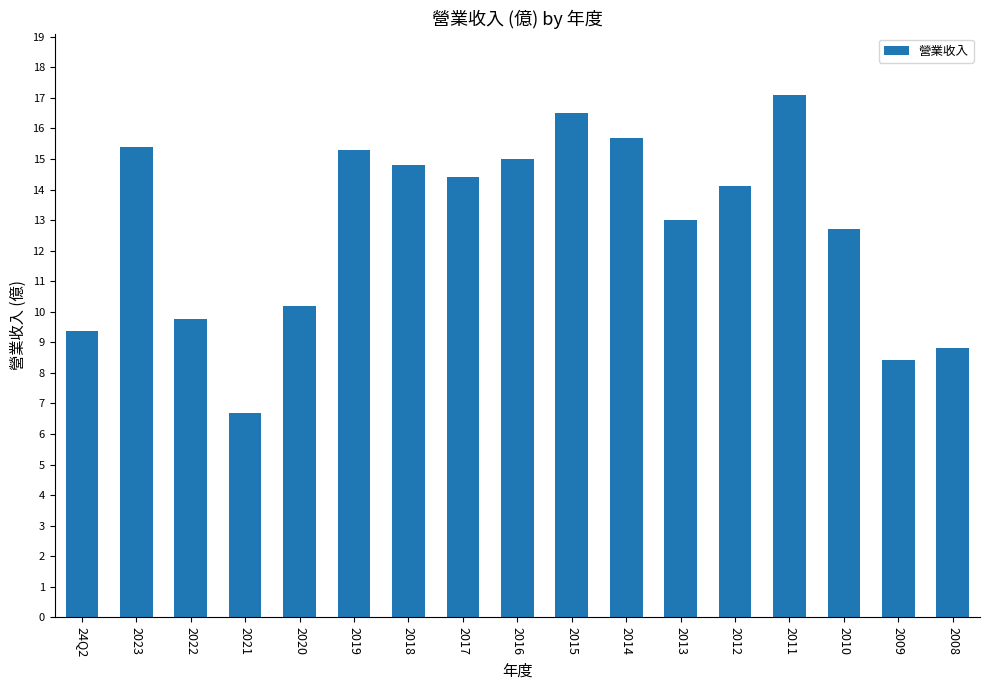

How many series are shown in this chart?

1